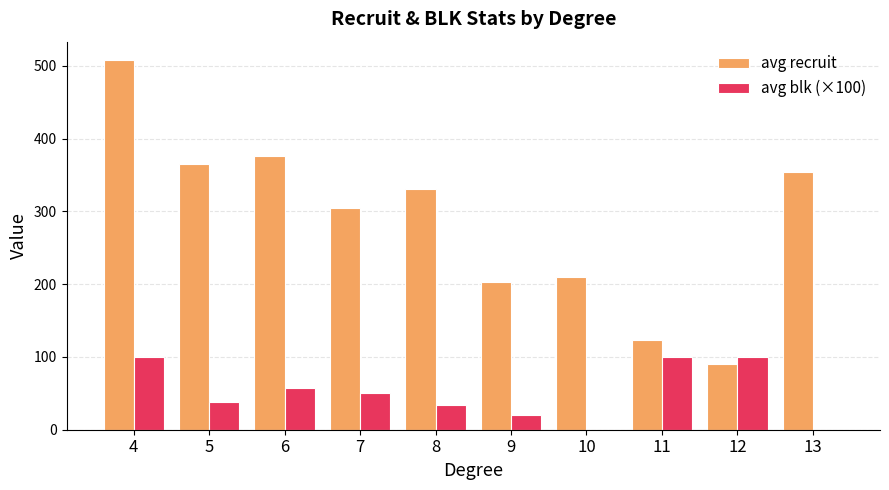

At which label is avg blk (×100) closest to 50?

7